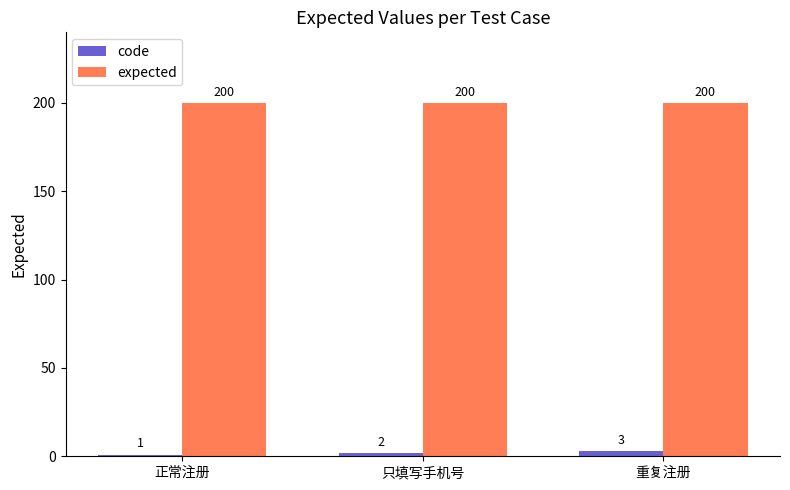

How many bars are there in total?

6